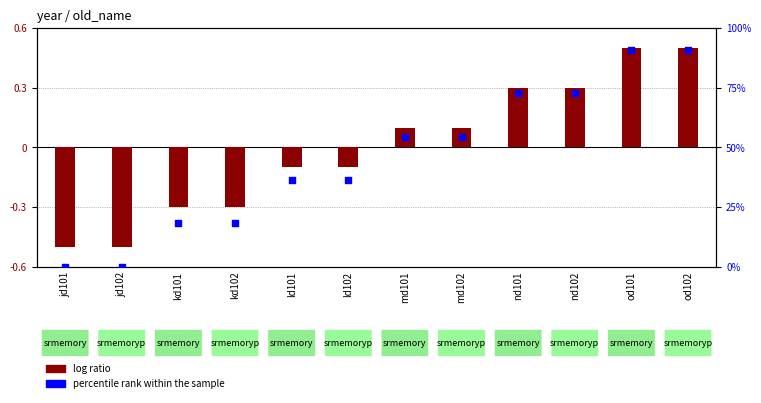

Which series contains the highest Y value?

percentile rank within the sample